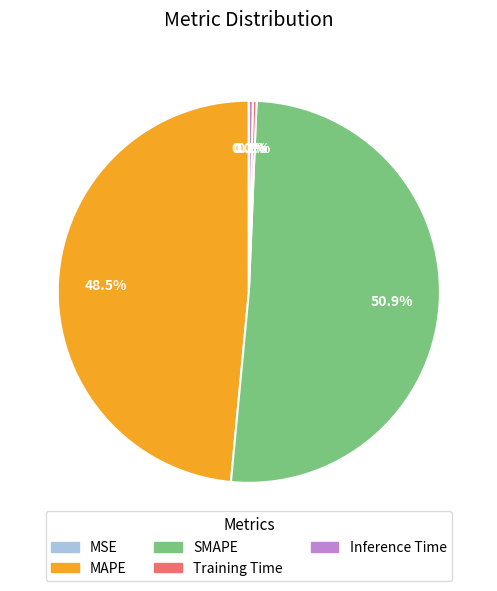

To the nearest percent, what is the average slice percentage?

20%